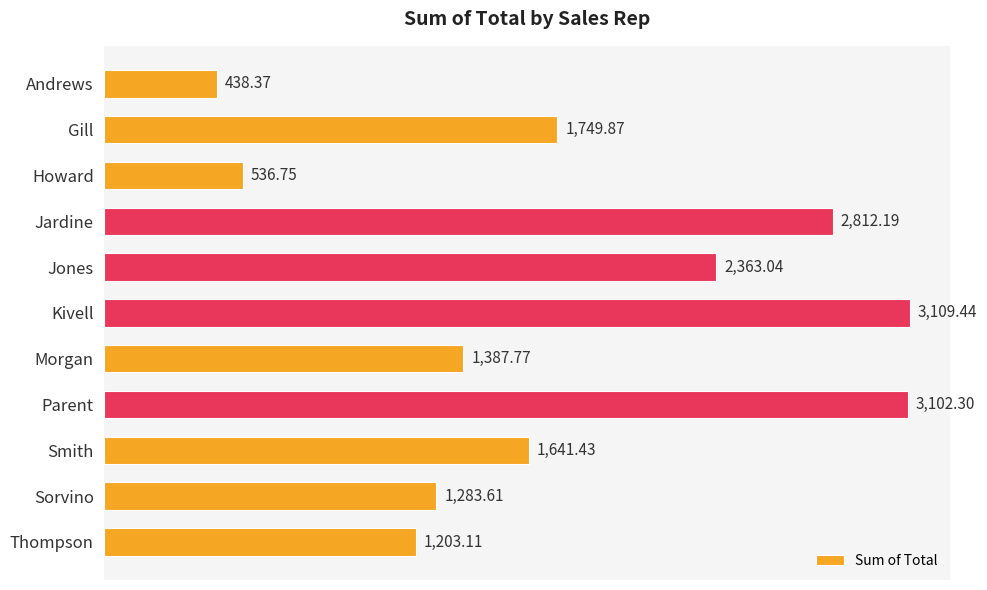

What is the label of the 7th bar from the top?

Morgan